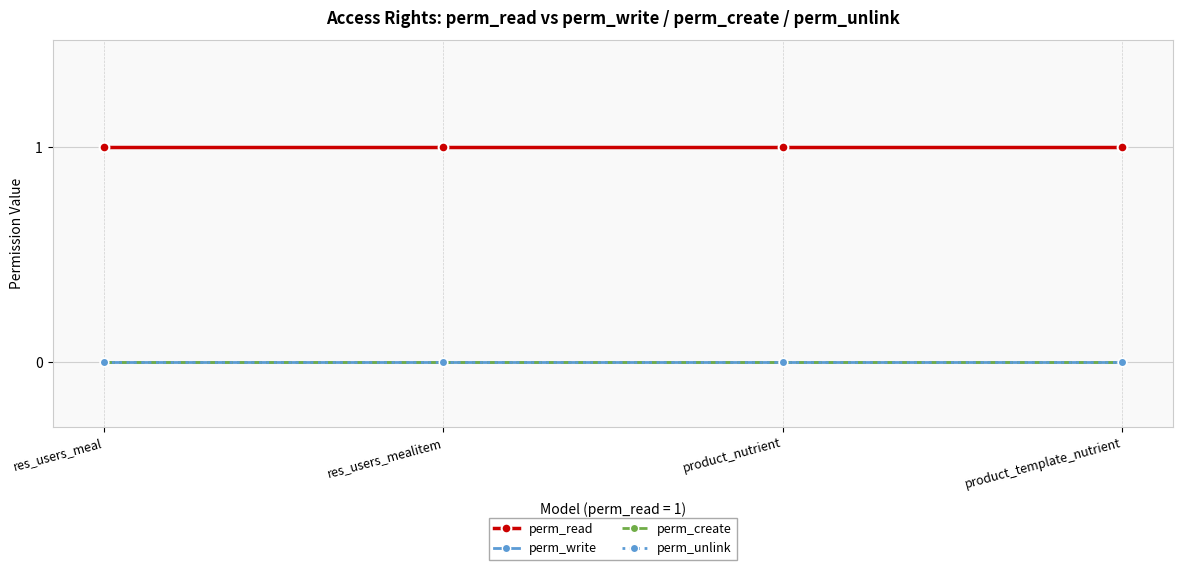

Reading right to left, list all the values displayed in this chart.

perm_read: 1	1	1	1
perm_write: 0	0	0	0
perm_create: 0	0	0	0
perm_unlink: 0	0	0	0